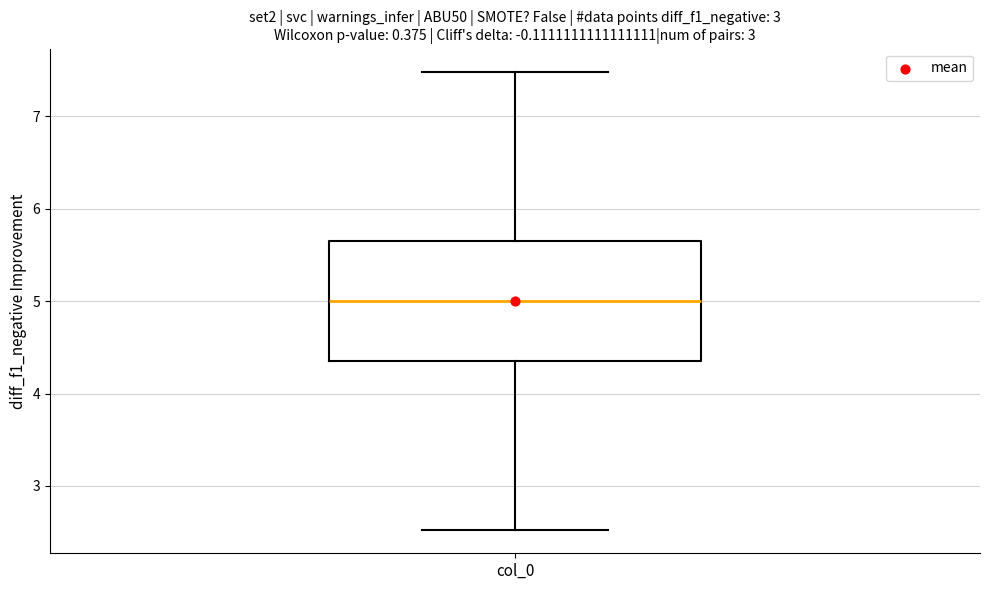

Where is the lower edge of the box for col_0 on the y-axis? The values are not printed on the chart, so give them approximately, as read against the axis.

4.4